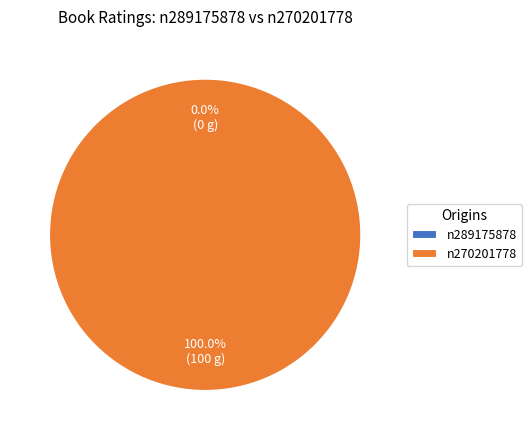

What percentage is the n270201778 slice, to the nearest percent?

100%